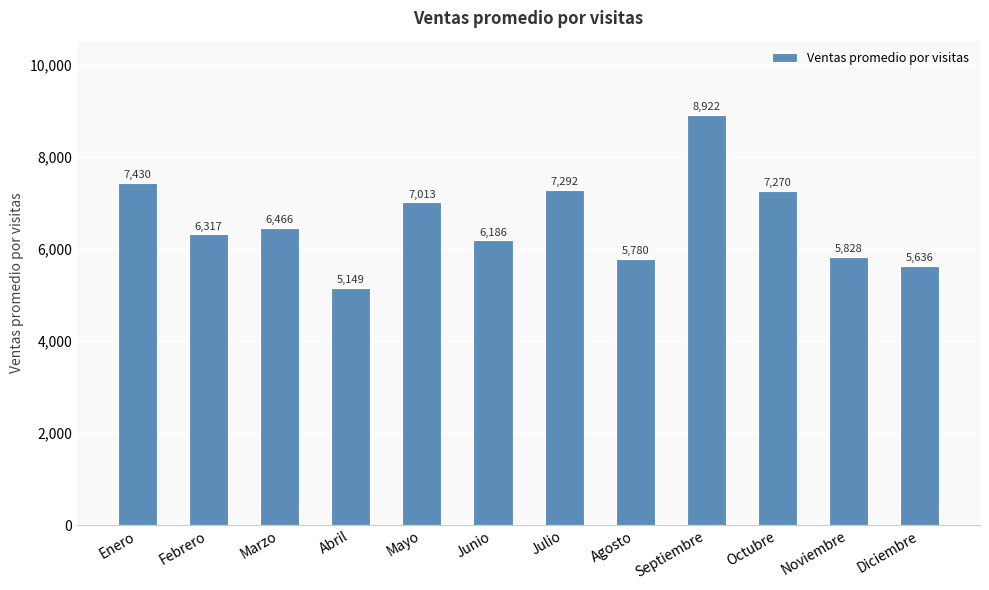

What is the average value?

6607.2